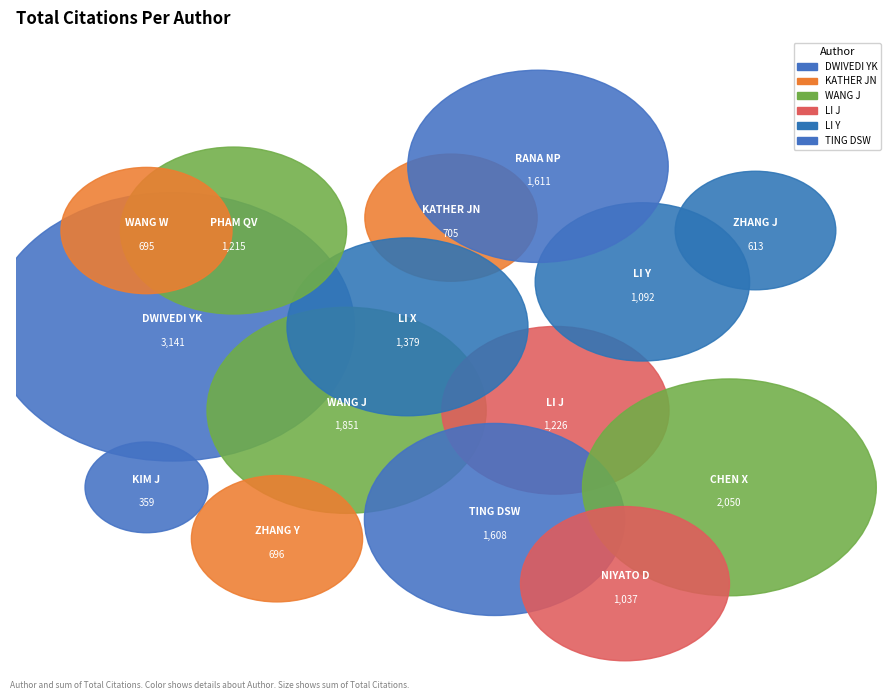

The DWIVEDI YK slice represents 28% of the pie. True or false?

False